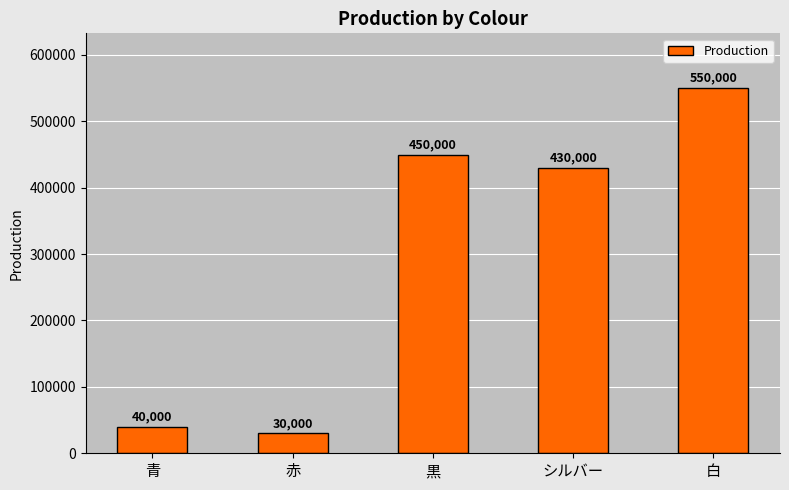

Reading left to right, what are all the values shown in this chart?

40000	30000	450000	430000	550000